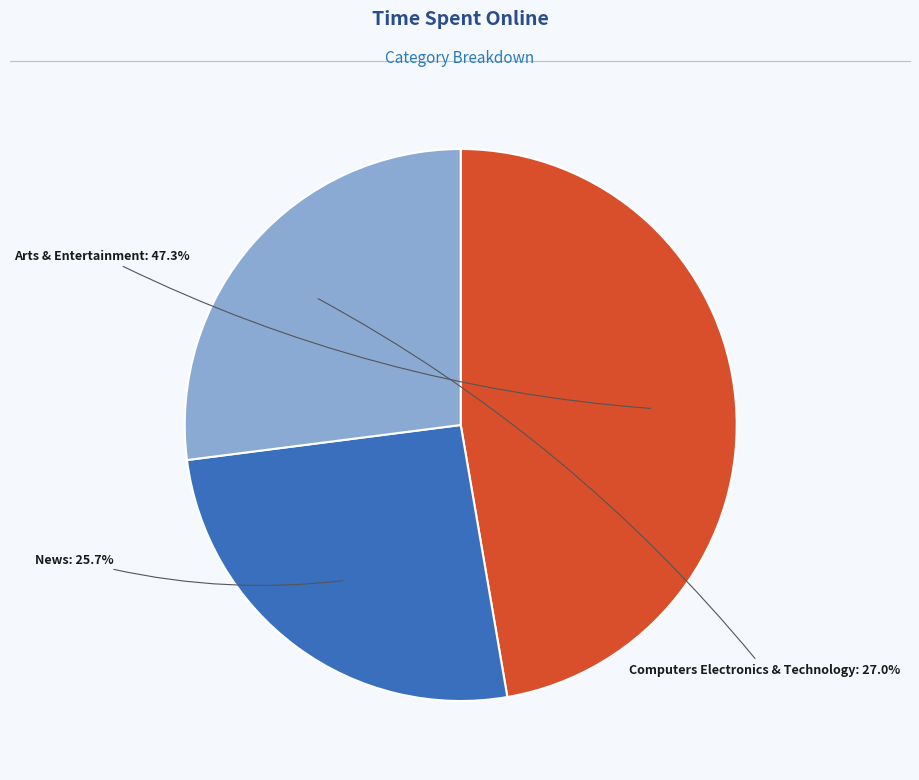

What is the ratio of the value at News to the value at Arts & Entertainment?

0.5